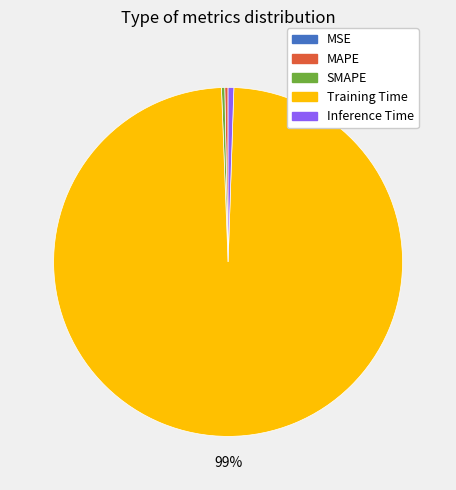

To the nearest percent, what portion does Training Time represent?

99%